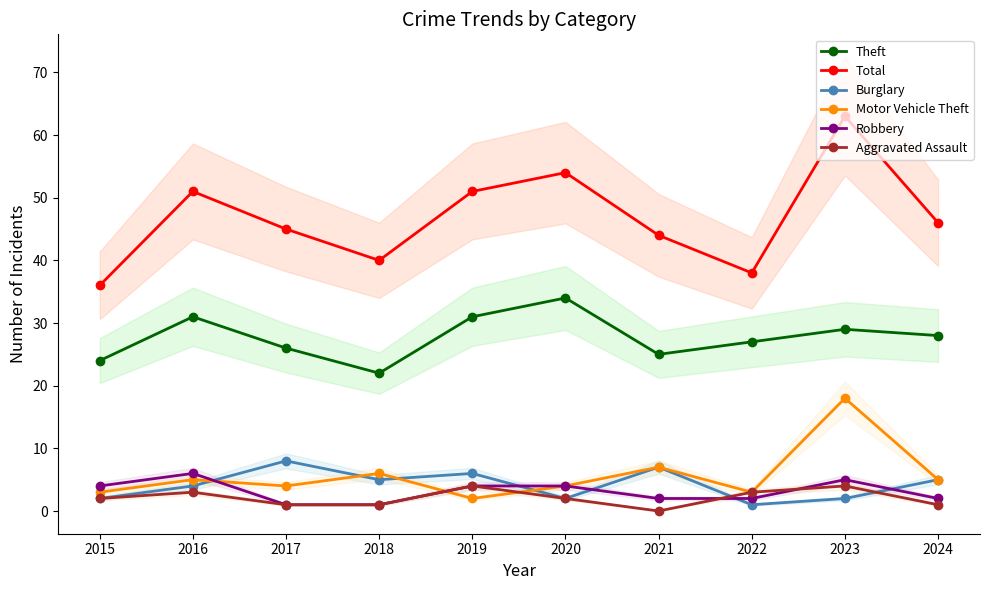

What value does the Burglary series have at 2017?

8